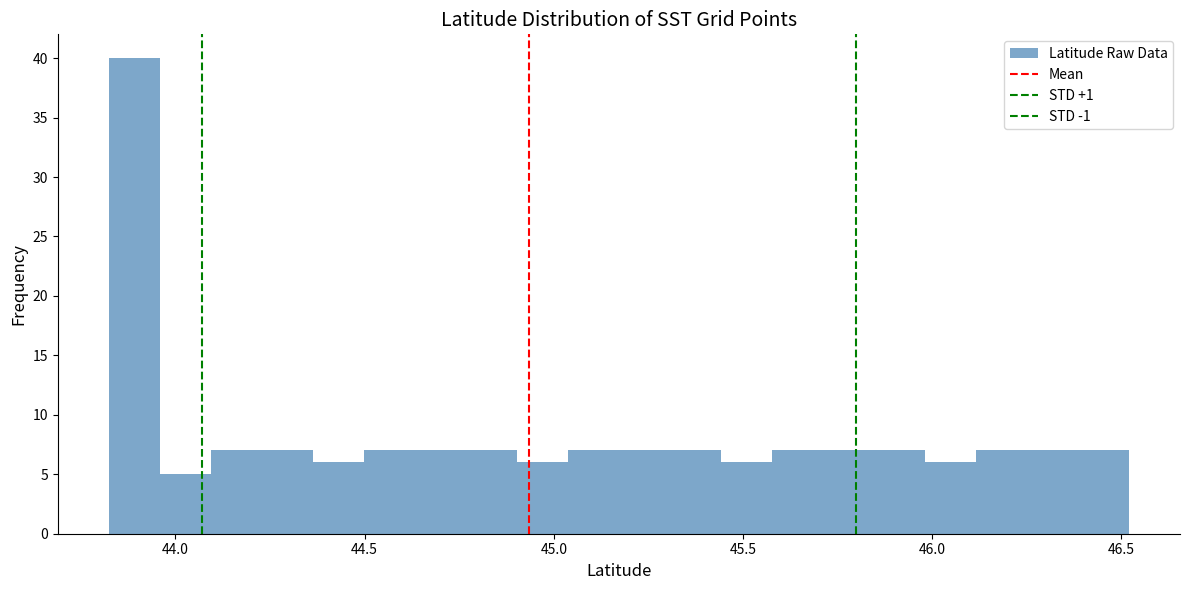

Read against the x-axis, roughly where is the centre of the tallest bar?

43.90